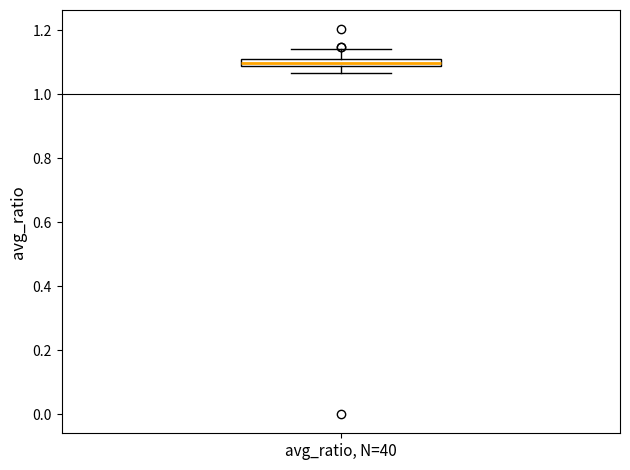

Where is the upper edge of the box for avg_ratio, N=40 on the y-axis? The values are not printed on the chart, so give them approximately, as read against the axis.

1.12